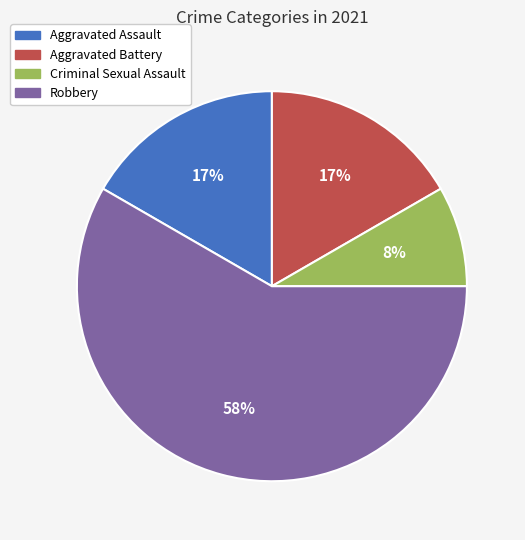

The Aggravated Assault slice represents 25% of the pie. True or false?

False